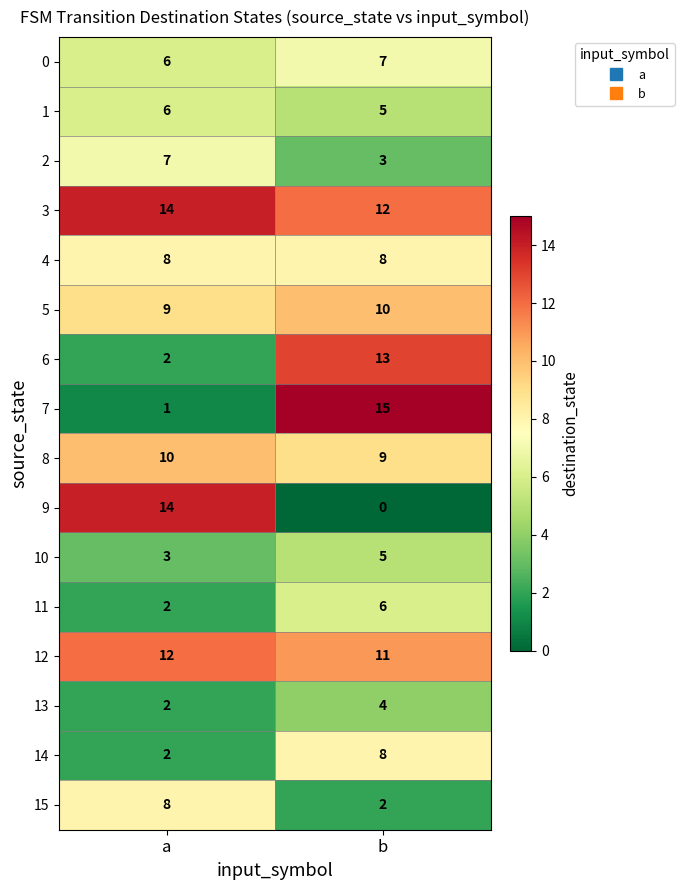

What is the highest value of the 2 series?

7